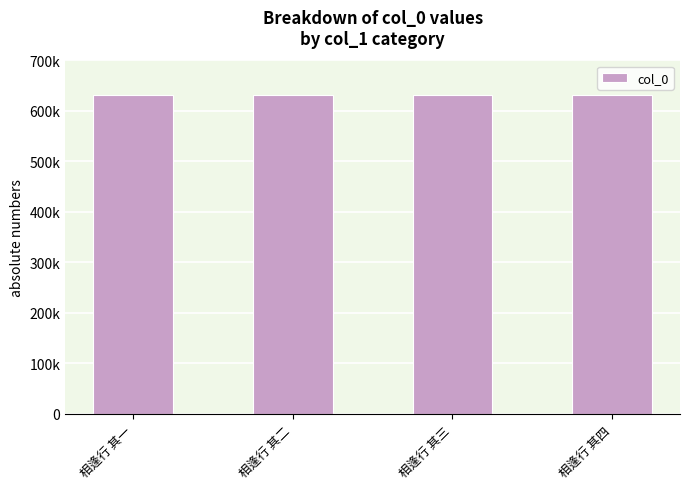

Are the bars horizontal?

No